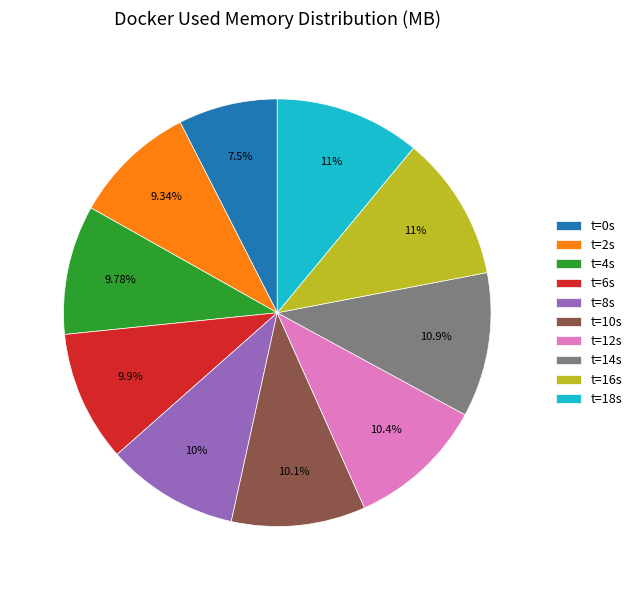

Count the number of slices in the pie.

10